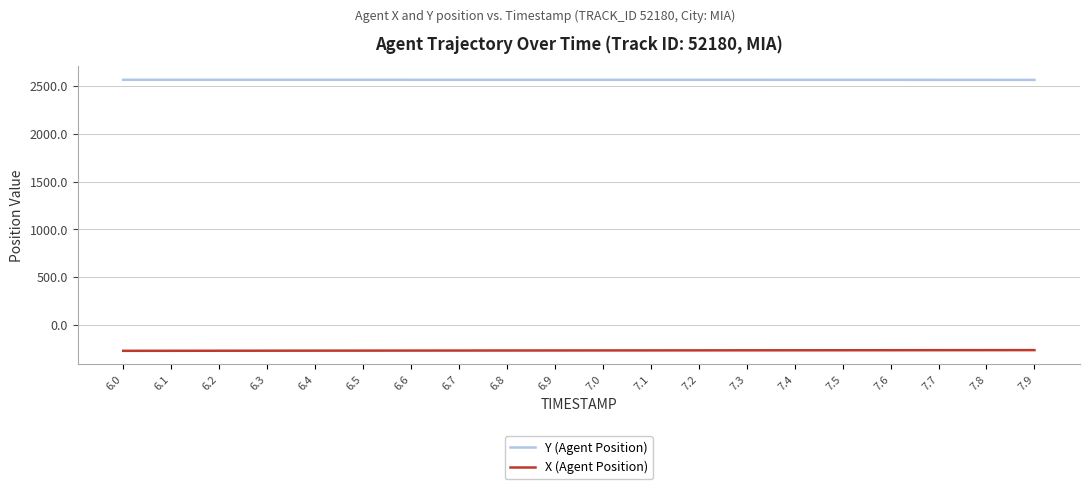

What is the minimum value for Y (Agent Position)?

2565.1